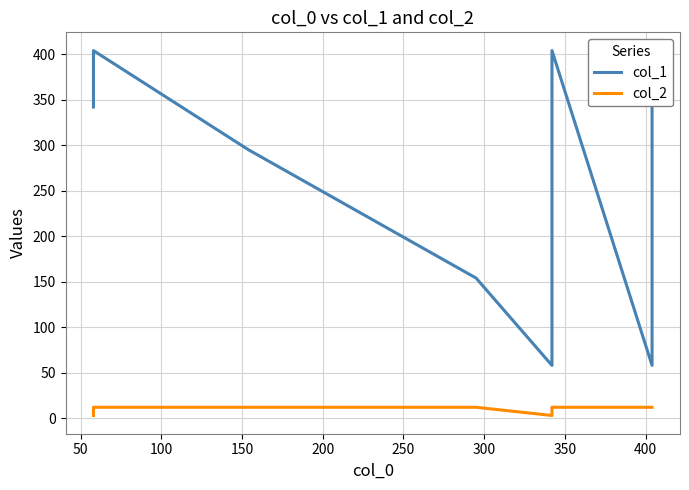

How many col_2 values are between 12 and 13?

6